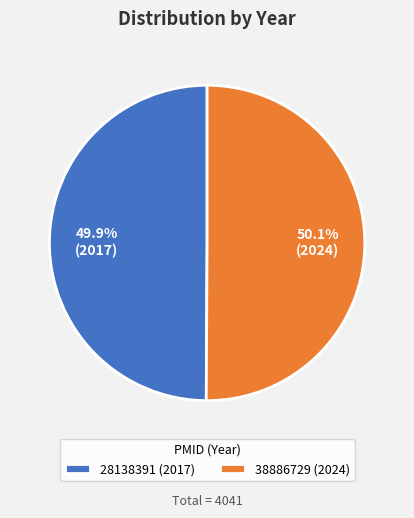

What is the ratio of the value at 38886729 to the value at 28138391?

1.0